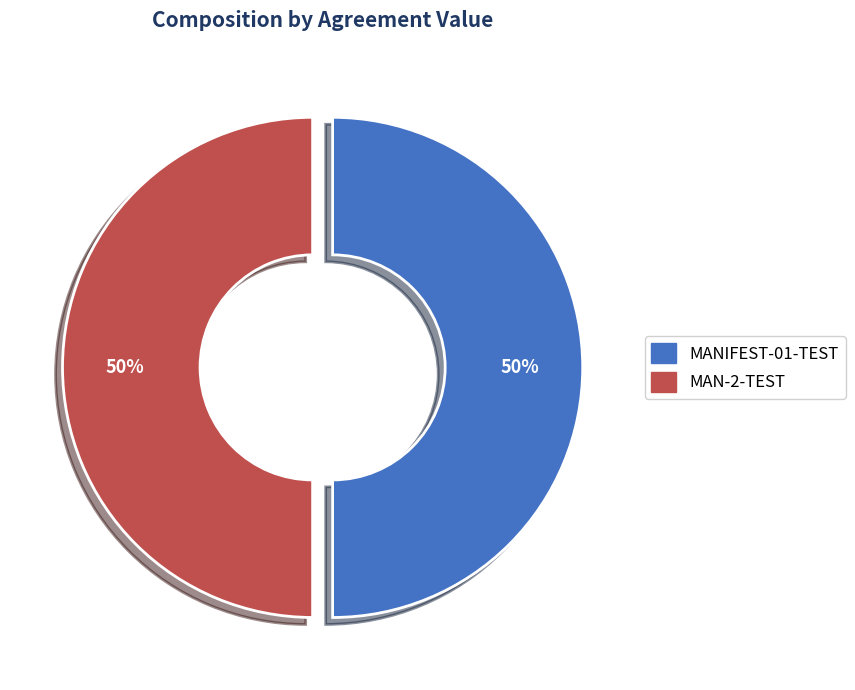

The MAN-2-TEST slice represents 58% of the pie. True or false?

False